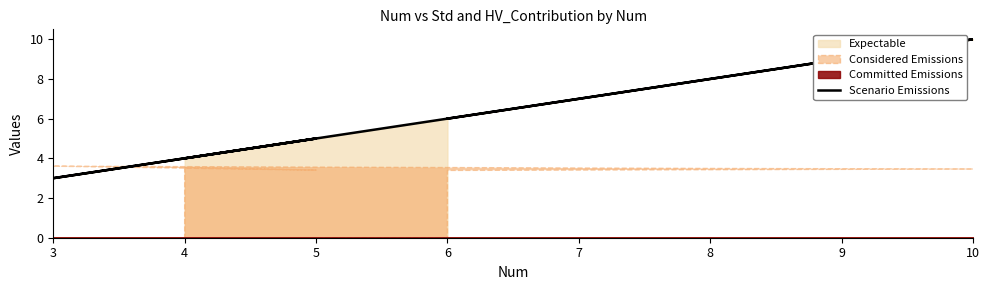

Which has a higher value, 6 or 3?

6